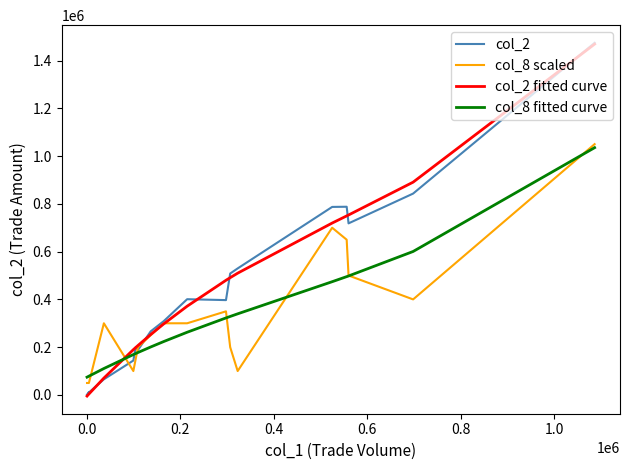

Does the chart display data point markers on the line(s)?

No